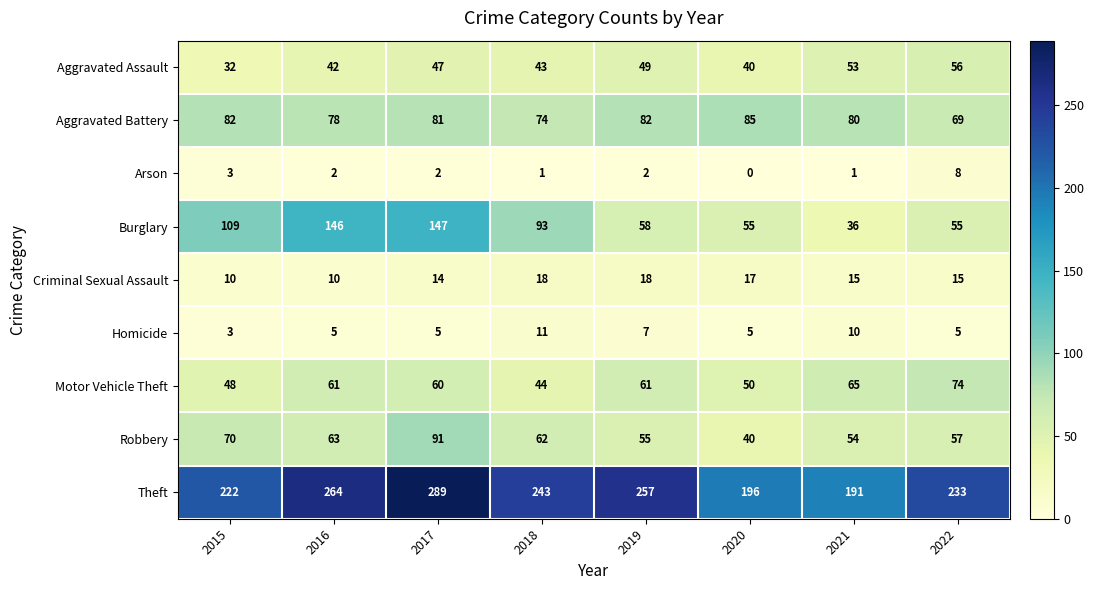

What is the difference between the Criminal Sexual Assault values at 2017 and 2020?

3